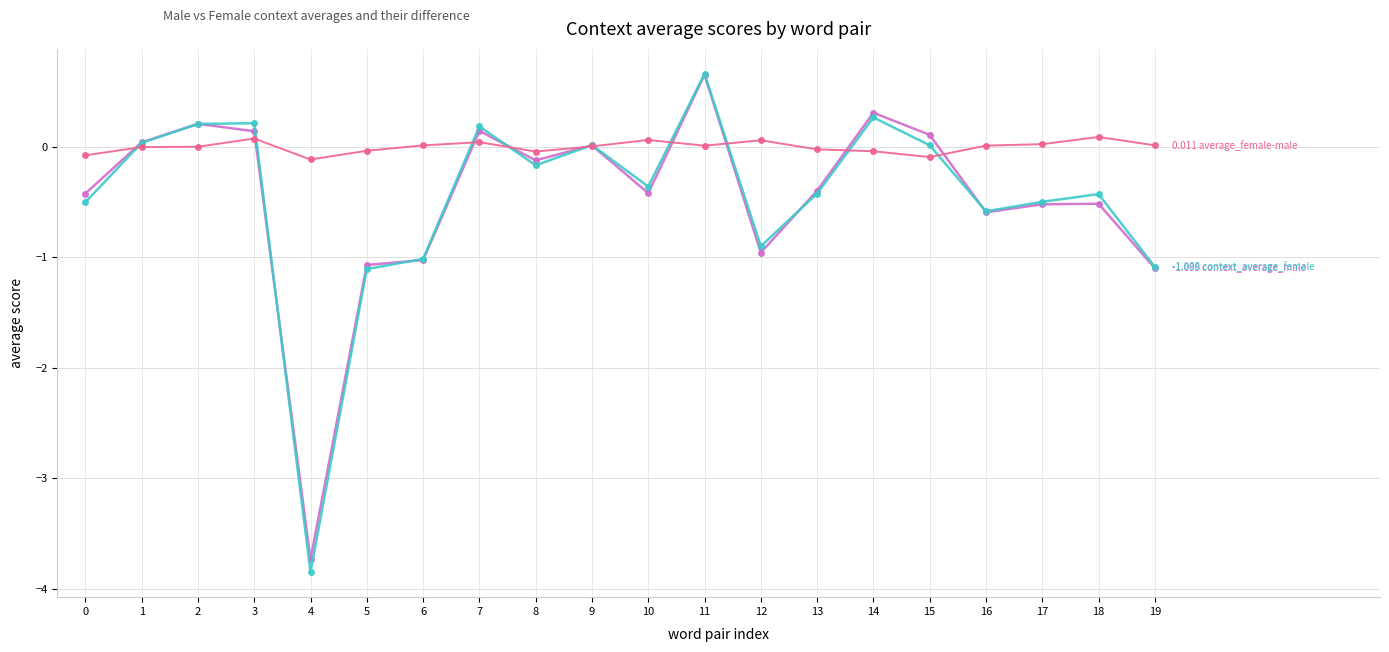

Which category has the lowest value across all series?

4